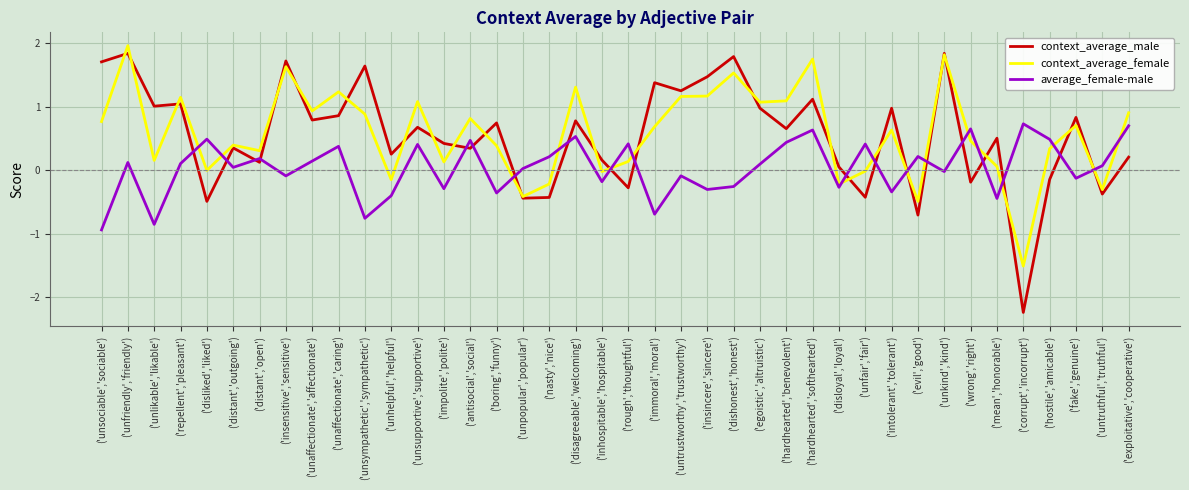

Between which two adjacent categories do context_average_male and average_female-male first intersect?

('repellent','pleasant') and ('disliked','liked')